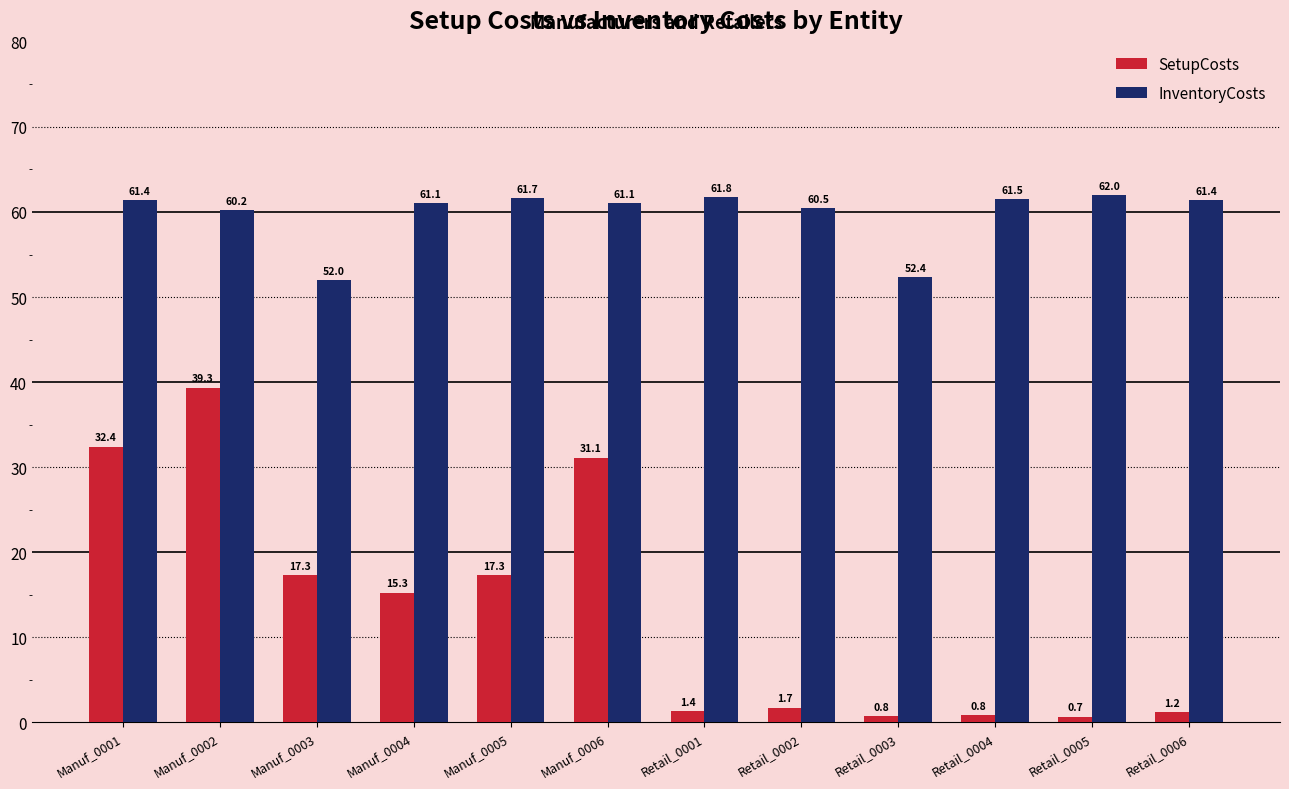

How many bars are there in total?

24